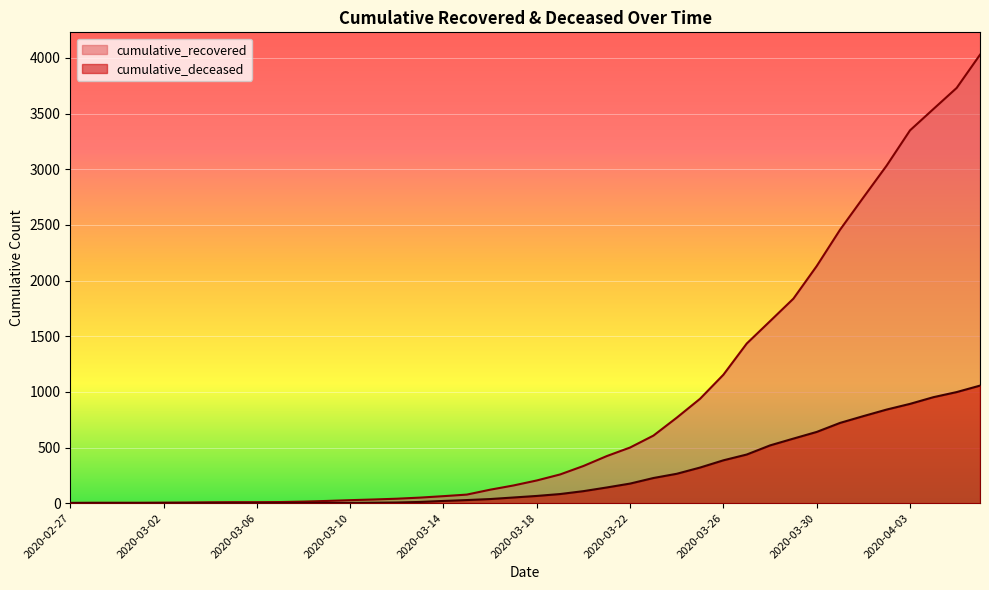

True or false: cumulative_deceased has a value of 721 at 2020-03-31.

True